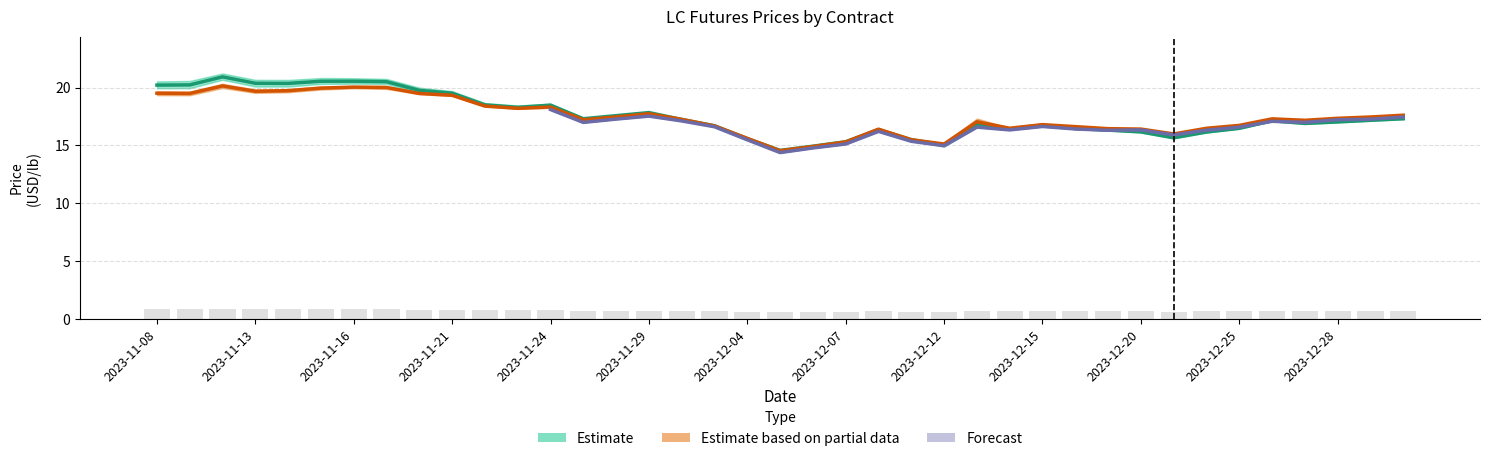

At how many categories does at least one series exceed 16?

32